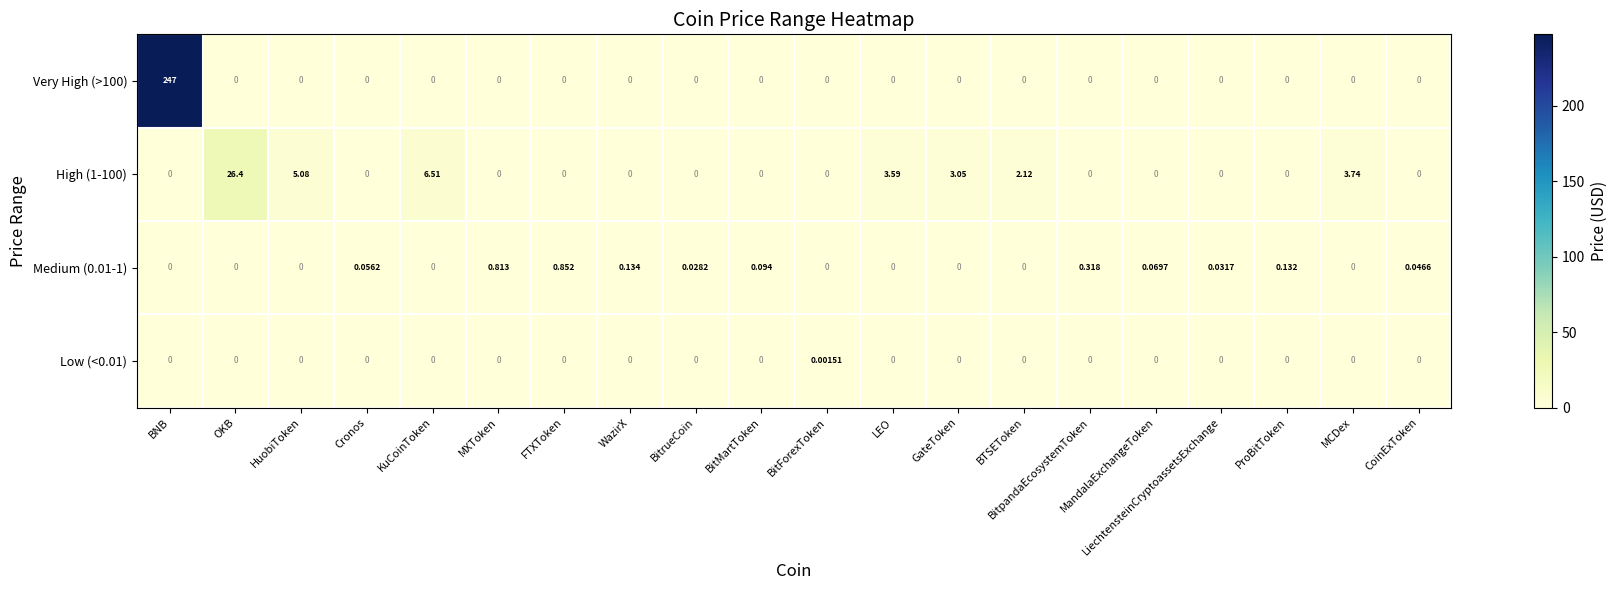

At which category is the sum across all series the highest?

BNB